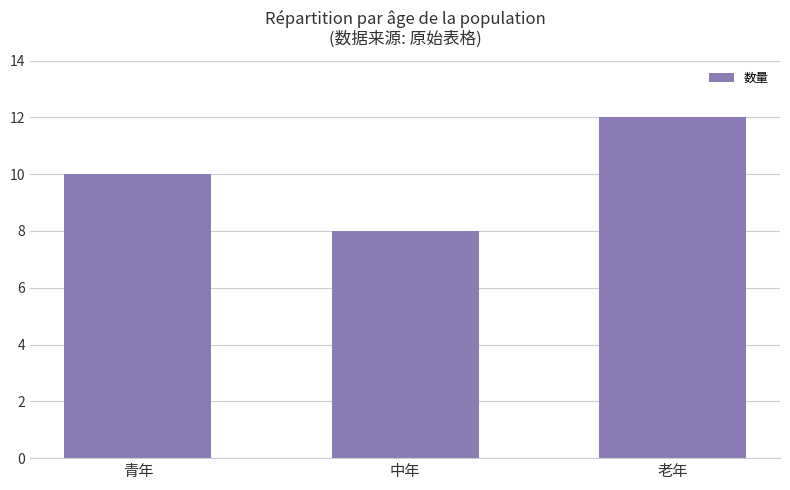

What is the maximum value shown in the chart?

12